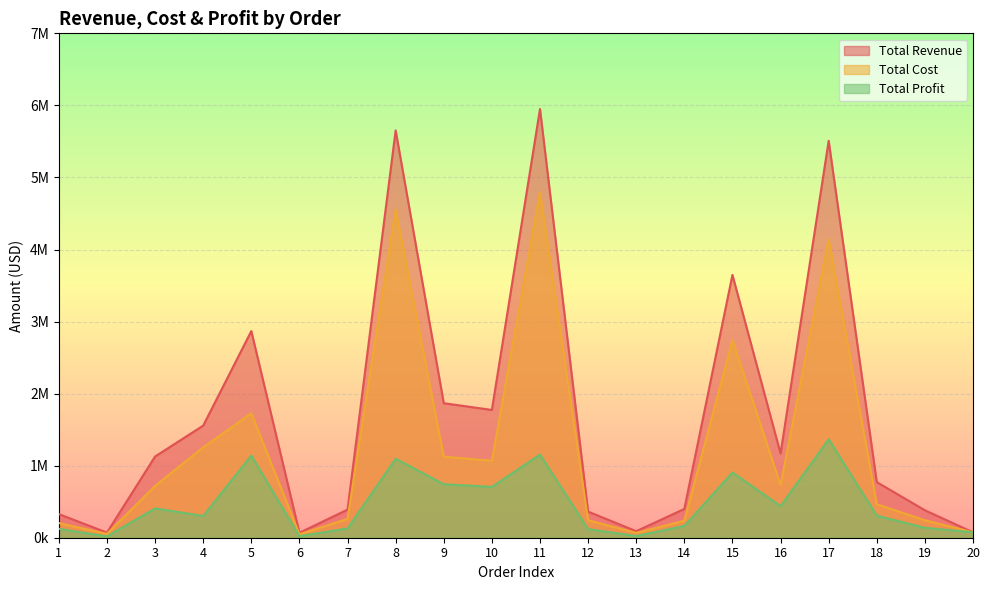

Which series has the largest range (max minus min)?

Total Revenue